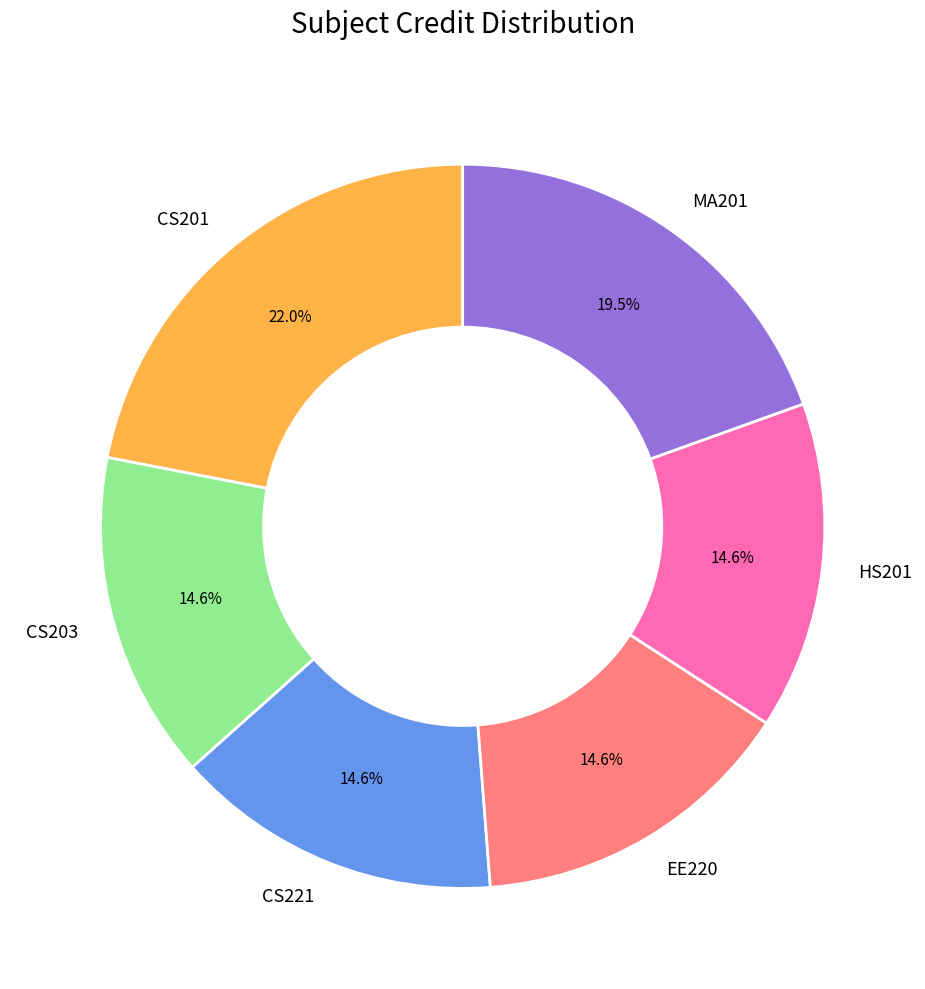

To the nearest percent, what is the difference between the largest and smallest slice percentages?

7%